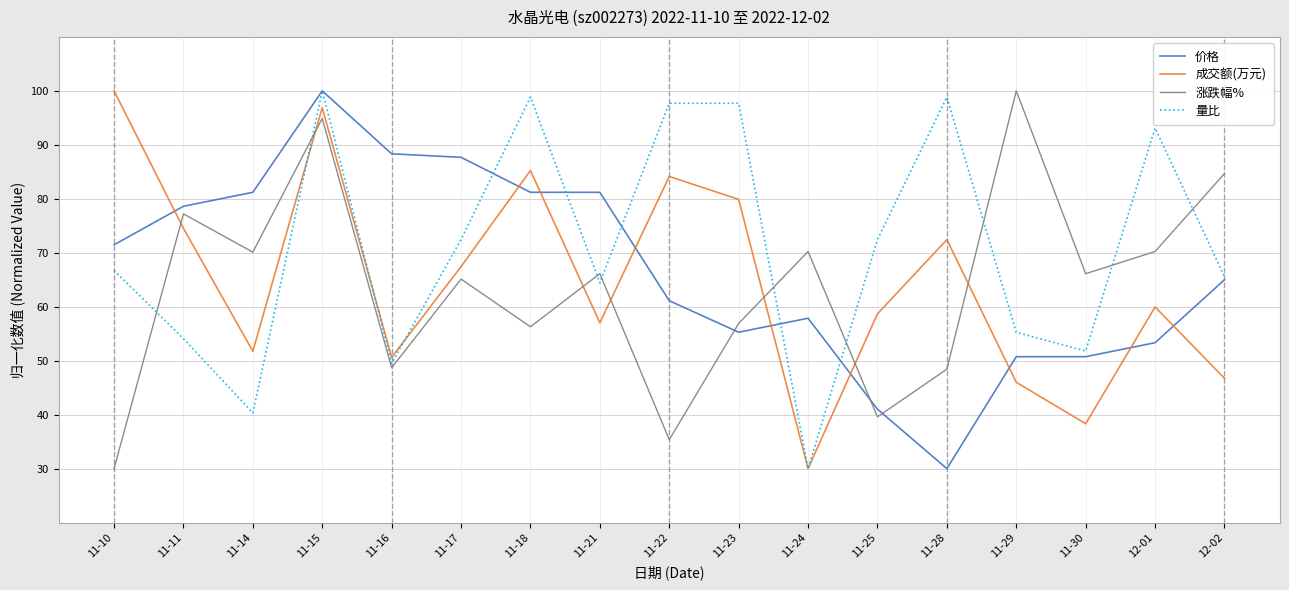

What position from the right is 11-18?

11